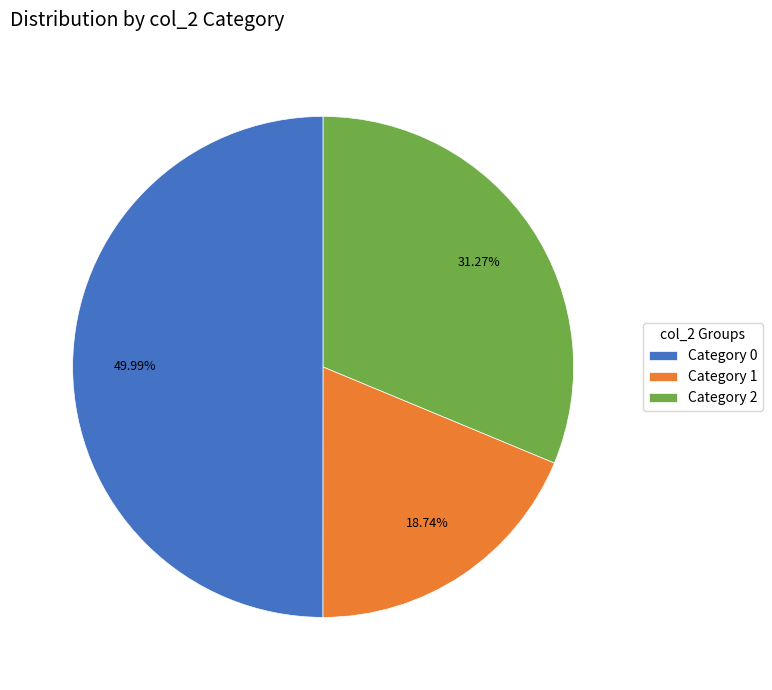

Which has a higher value, Category 2 or Category 0?

Category 0